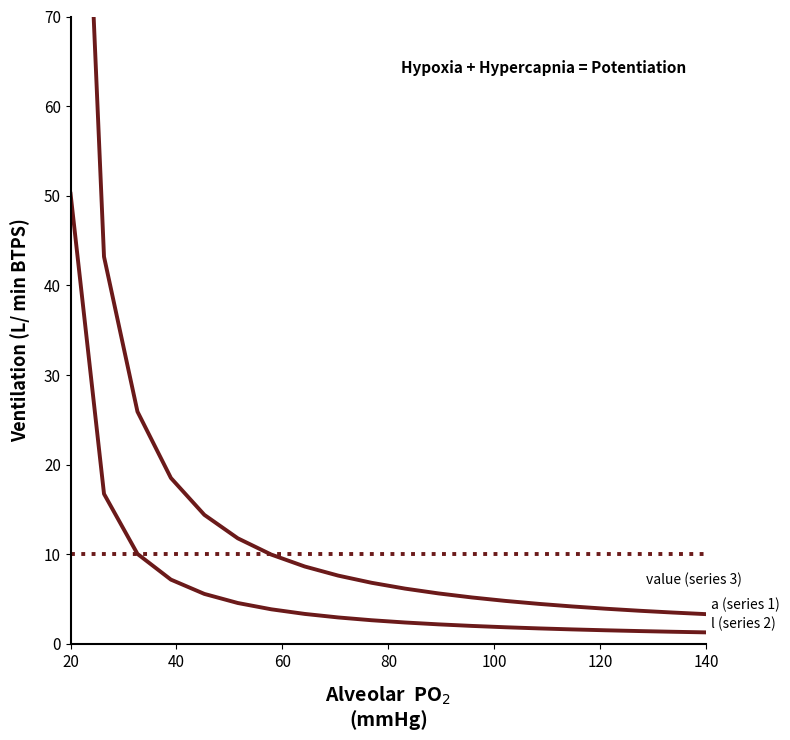

Is the value of a (series 1) at 9 greater than the value of l (series 2) at 80?

No